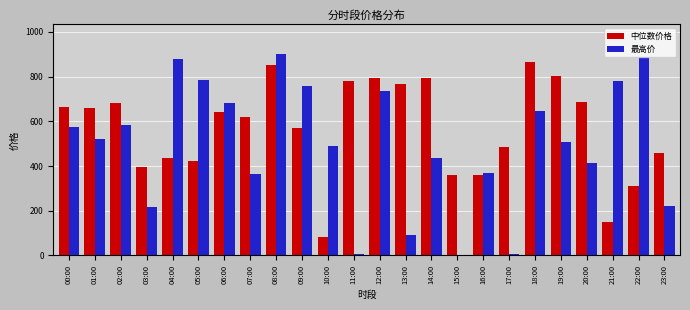

True or false: 中位数价格 has a value of 1165.7 at 02:00.

False